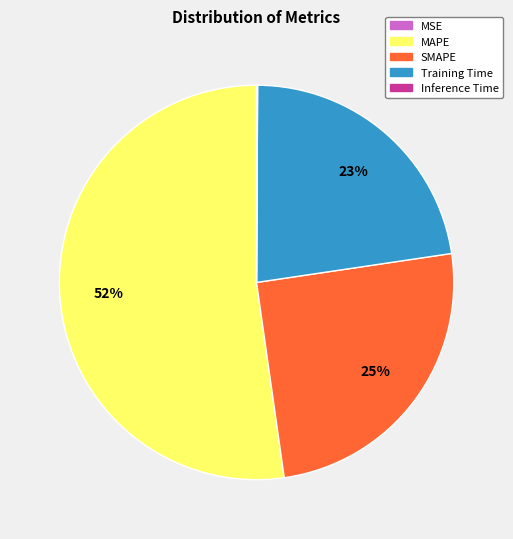

Is it true that Training Time is 23% of the pie?

True